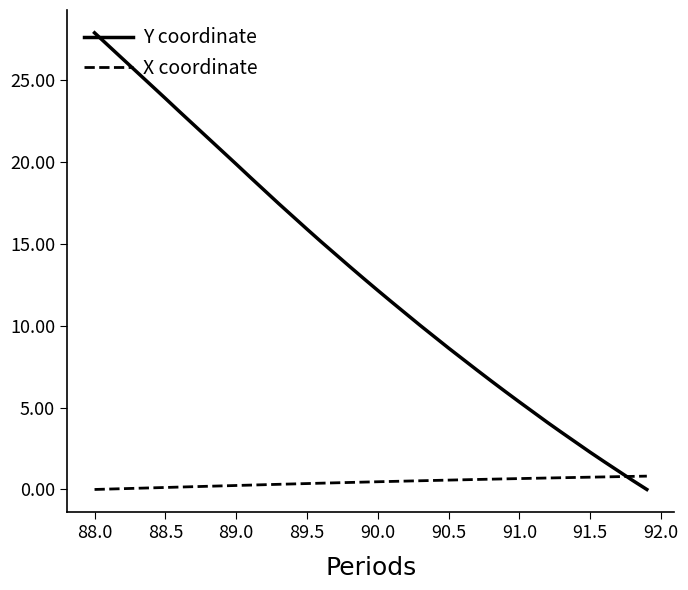

Rank the series by their maximum value, from highest to lowest.

Y coordinate, X coordinate